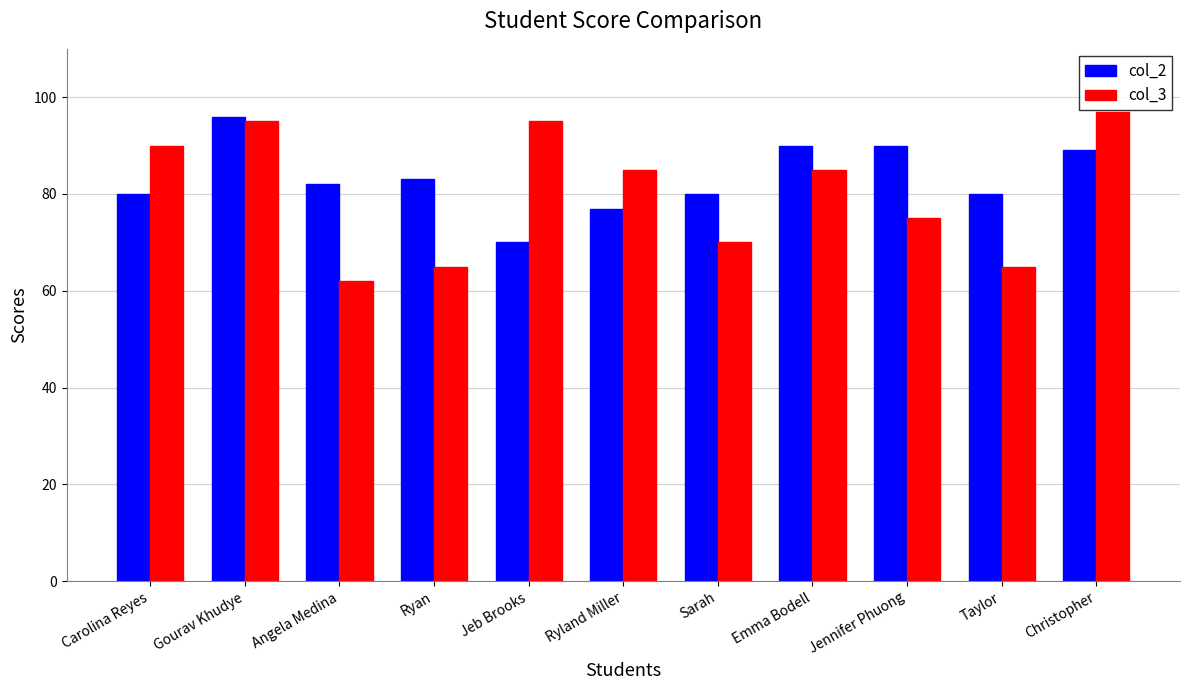

At Angela Medina, list the series in order from largest to smallest.

col_2, col_3